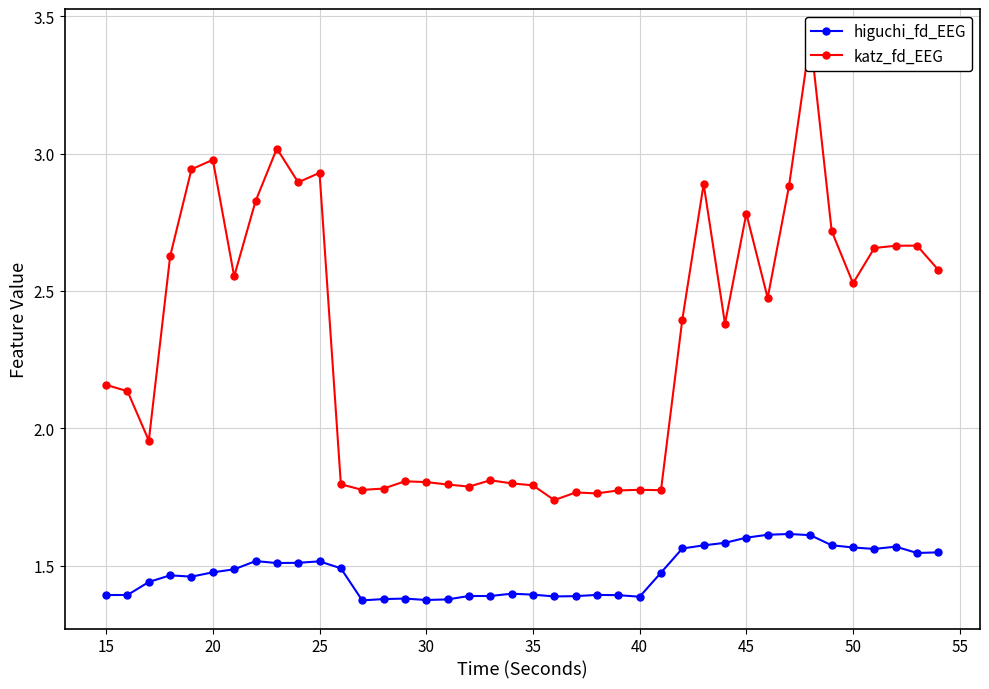

Count the higuchi_fd_EEG values in the range 1 to 2.

40